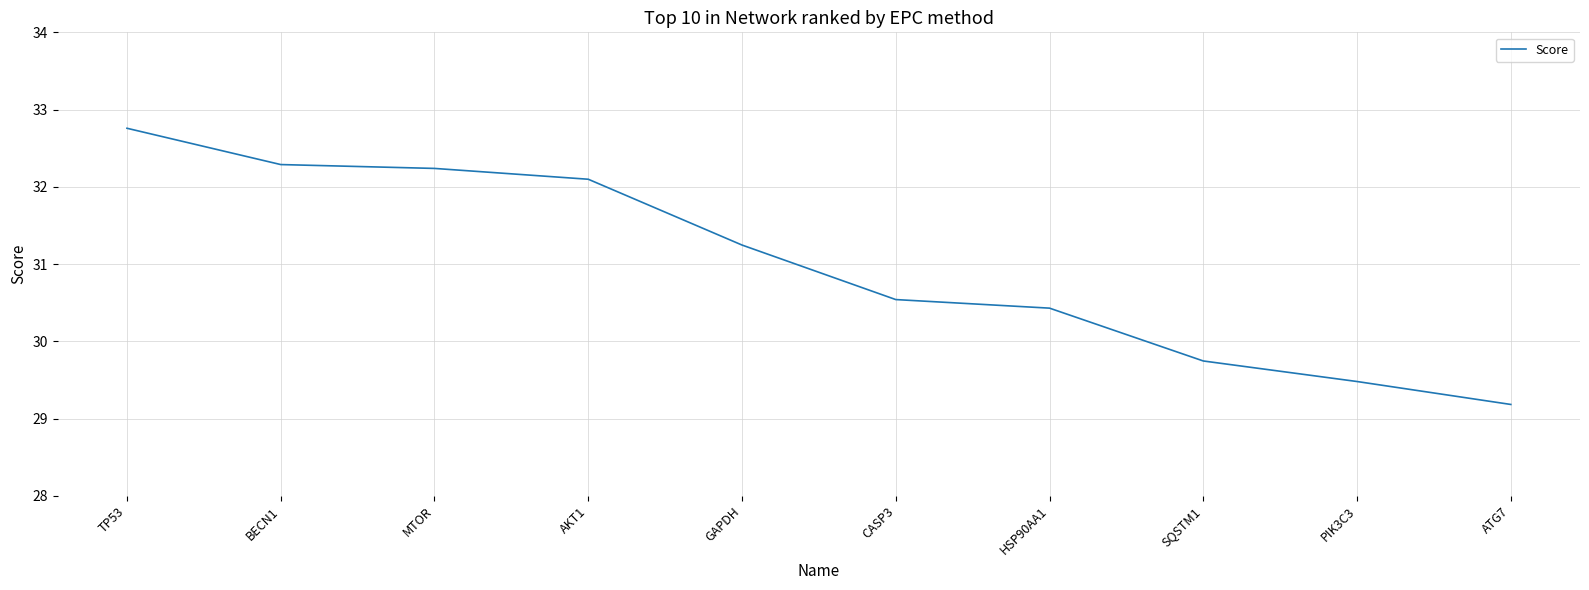

List the labels in order of value, largest first.

TP53, BECN1, MTOR, AKT1, GAPDH, CASP3, HSP90AA1, SQSTM1, PIK3C3, ATG7